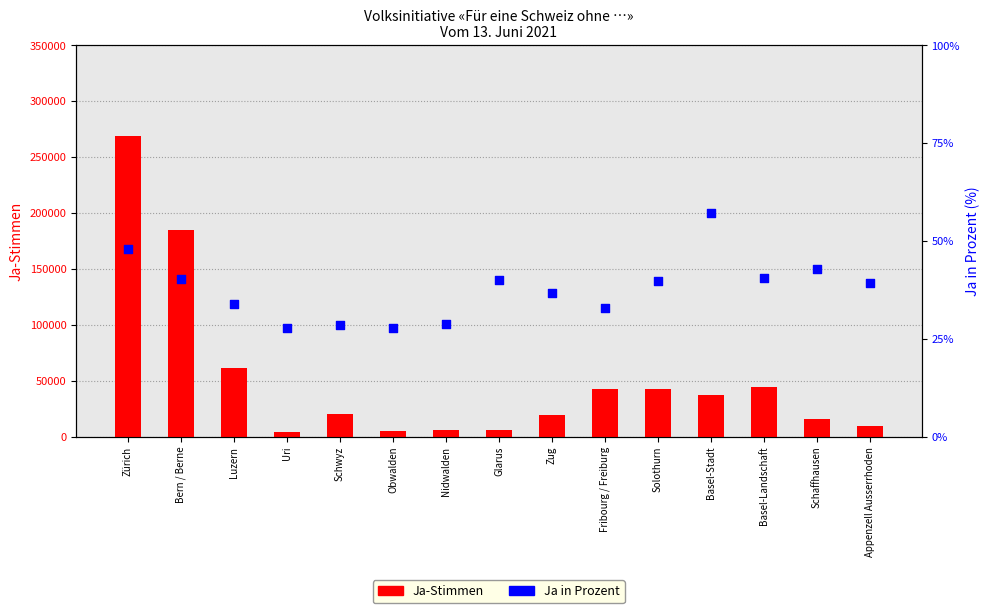

Which series has the widest spread of Y values?

Ja-Stimmen